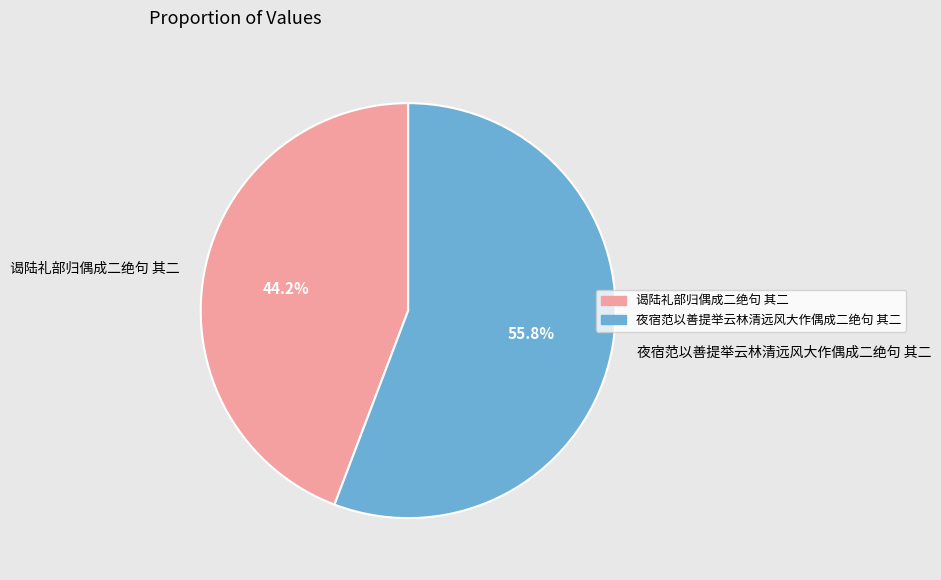

Approximately how many times larger is the value at 谒陆礼部归偶成二绝句 其二 compared to 夜宿范以善提举云林清远风大作偶成二绝句 其二?

0.8